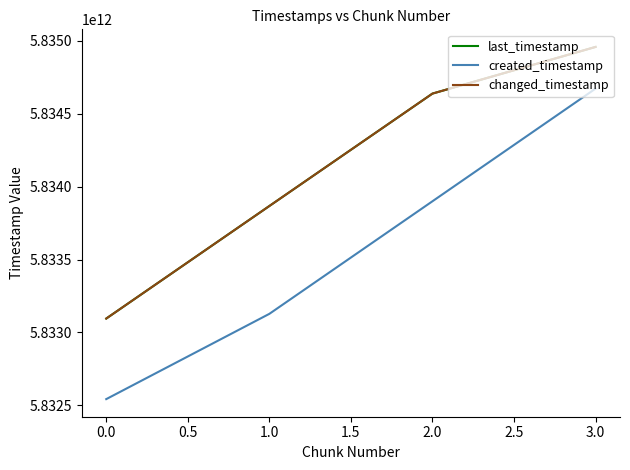

Does the chart display data point markers on the line(s)?

No